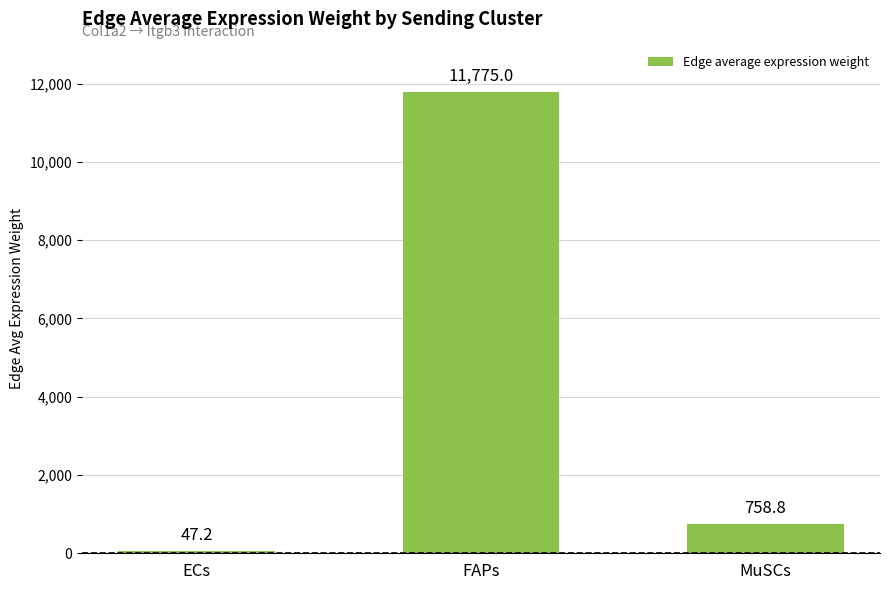

What is the minimum value shown in the chart?

47.2